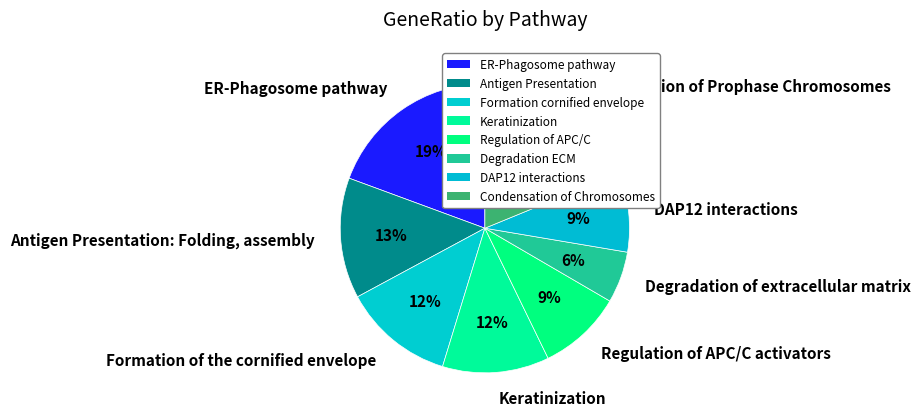

To the nearest percent, what portion does Antigen Presentation: Folding, assembly represent?

13%